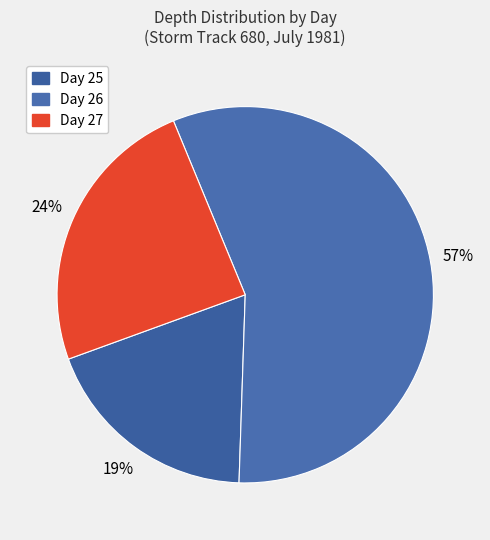

How many segments does this pie chart have?

3